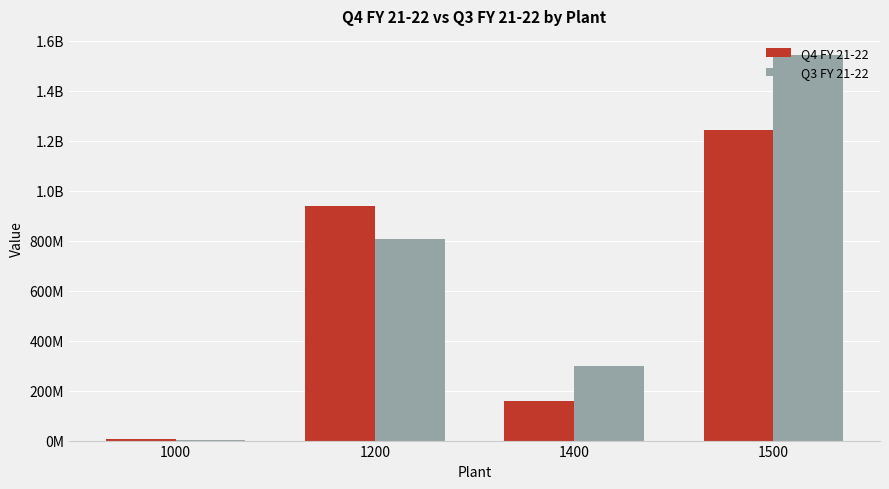

At which category is the sum across all series the highest?

1500